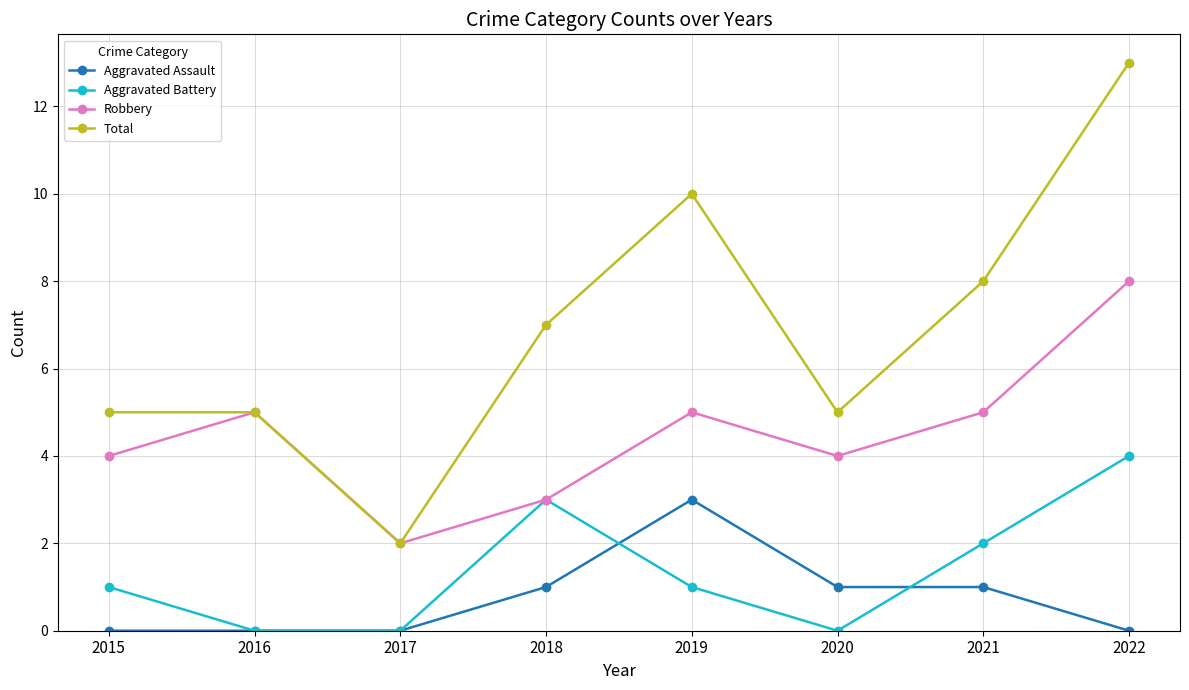

Reading left to right, list all the values displayed in this chart.

Aggravated Assault: 2015=0	2016=0	2017=0	2018=1	2019=3	2020=1	2021=1	2022=0
Aggravated Battery: 2015=1	2016=0	2017=0	2018=3	2019=1	2020=0	2021=2	2022=4
Robbery: 2015=4	2016=5	2017=2	2018=3	2019=5	2020=4	2021=5	2022=8
Total: 2015=5	2016=5	2017=2	2018=7	2019=10	2020=5	2021=8	2022=13